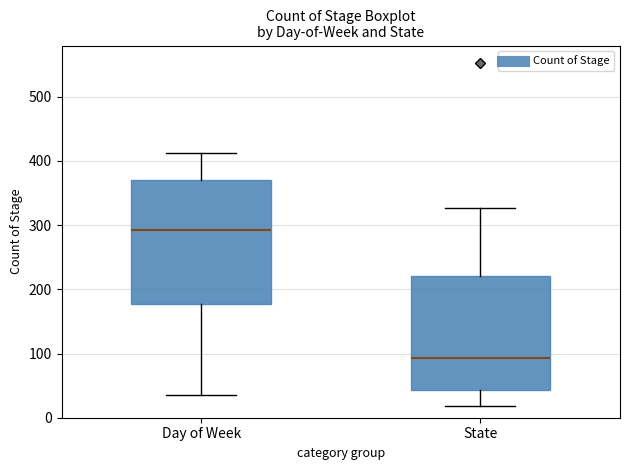

Reading left to right, transcribe this box plot: for each box, give where its median line is, the range the box spans, and where its two whiskers end, as read against the y-axis. The values are not printed on the chart, so give them approximately, as read against the axis.

Day of Week: median 290, box 180 to 370, whiskers 40 to 410
State: median 90, box 40 to 220, whiskers 20 to 330